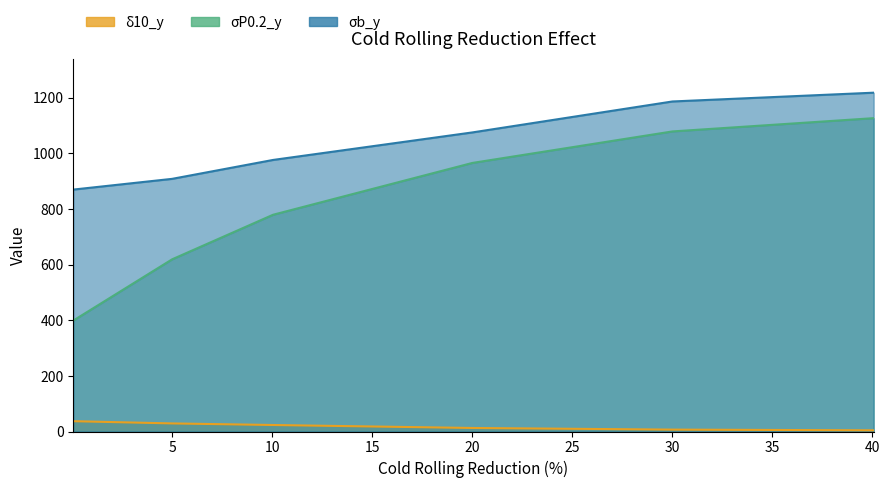

Does the chart have visible grid lines?

No